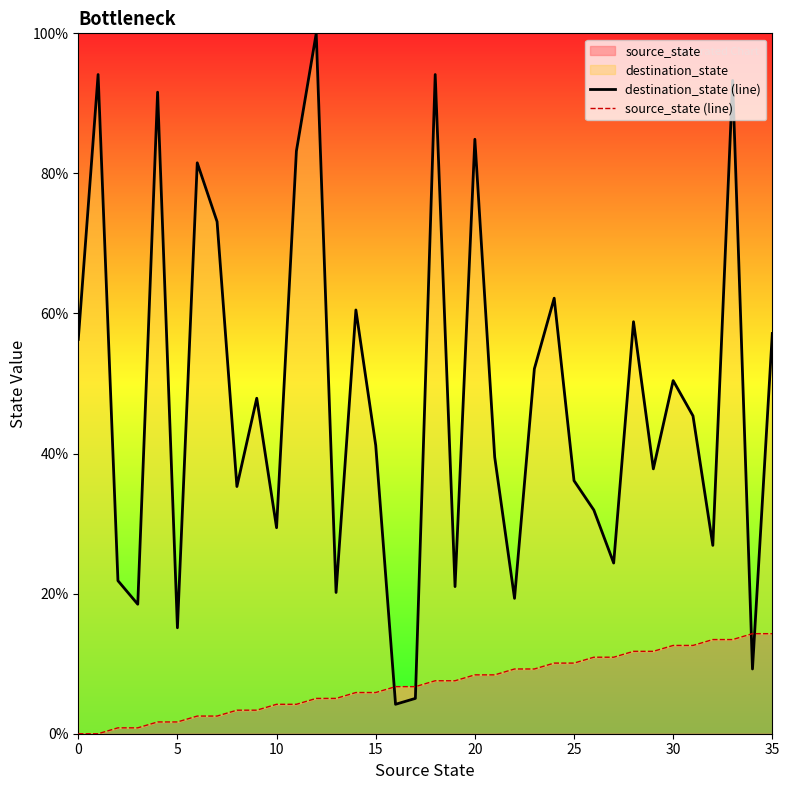

Between 25 and 29, which series saw the biggest shift?

destination_state (line)